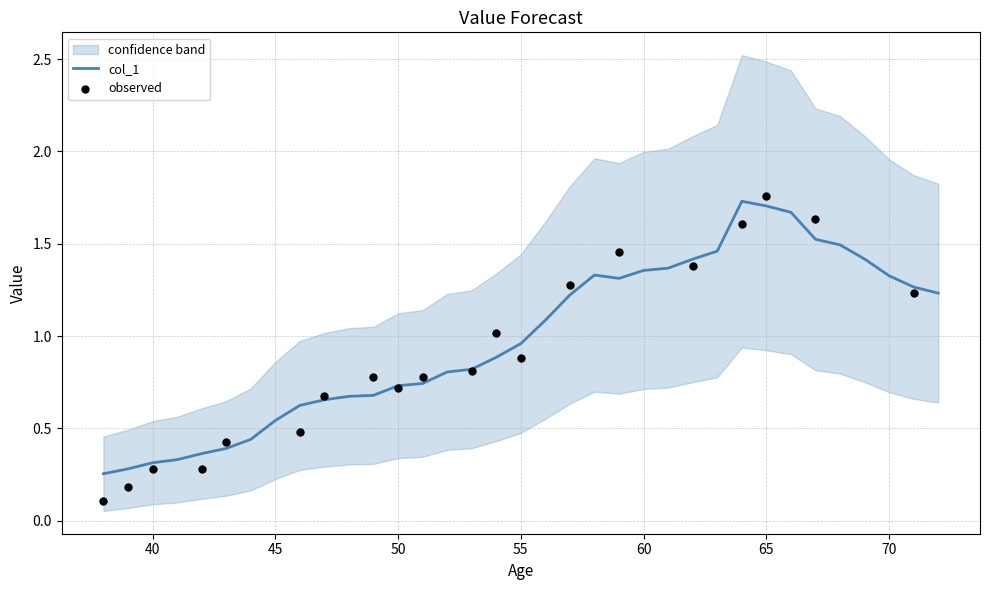

The col_1 series shows 0.2 at 45. True or false?

False